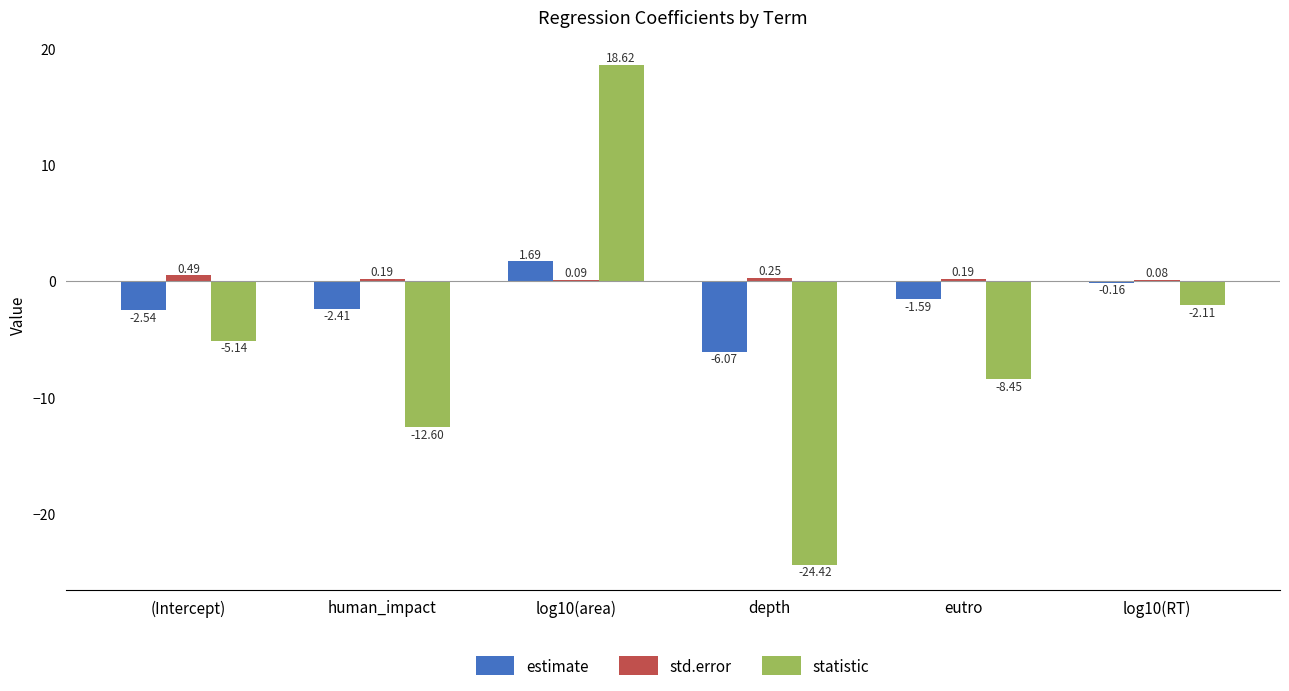

Which series has the largest total across all categories?

std.error